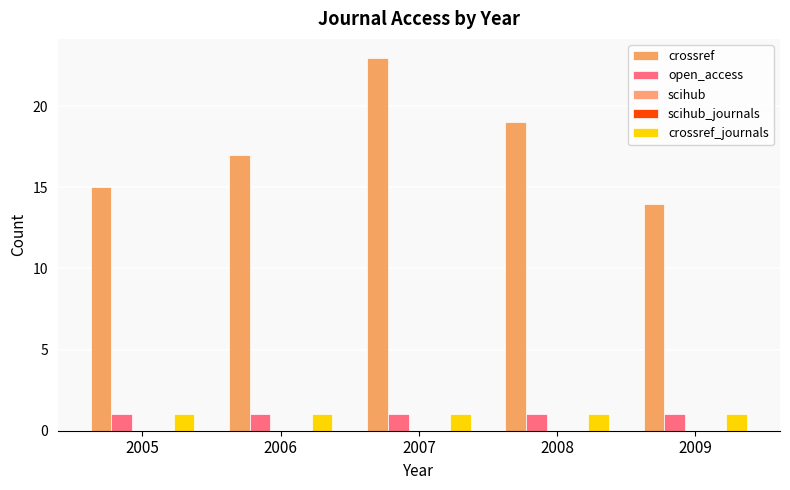

At which label does scihub reach its peak?

2005